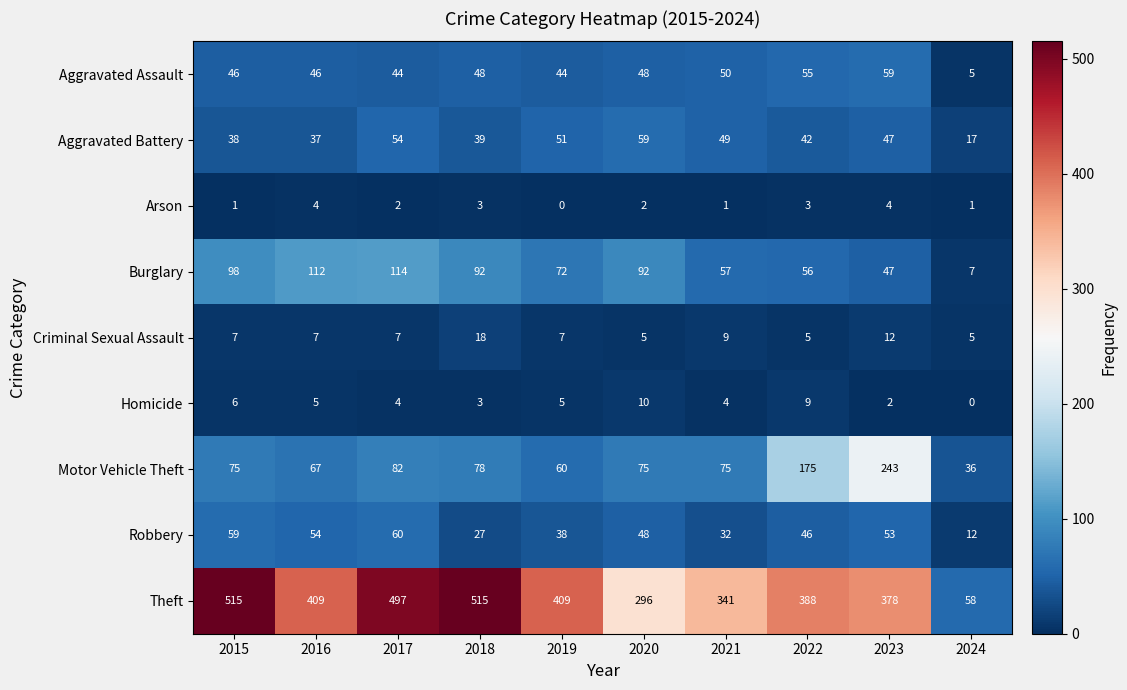

Which series has the largest range (max minus min)?

Theft